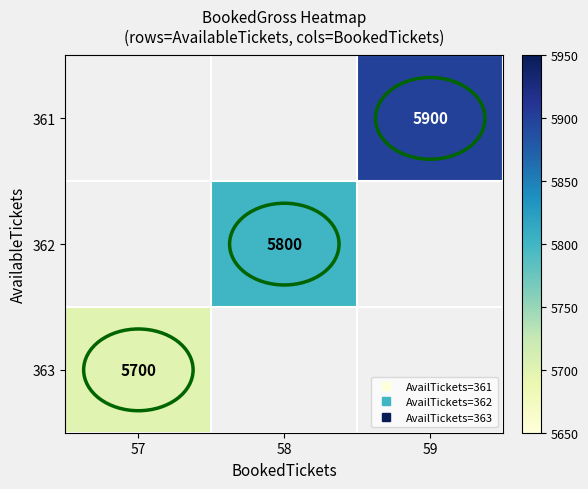

The 362 series shows 3826.4 at 58. True or false?

False